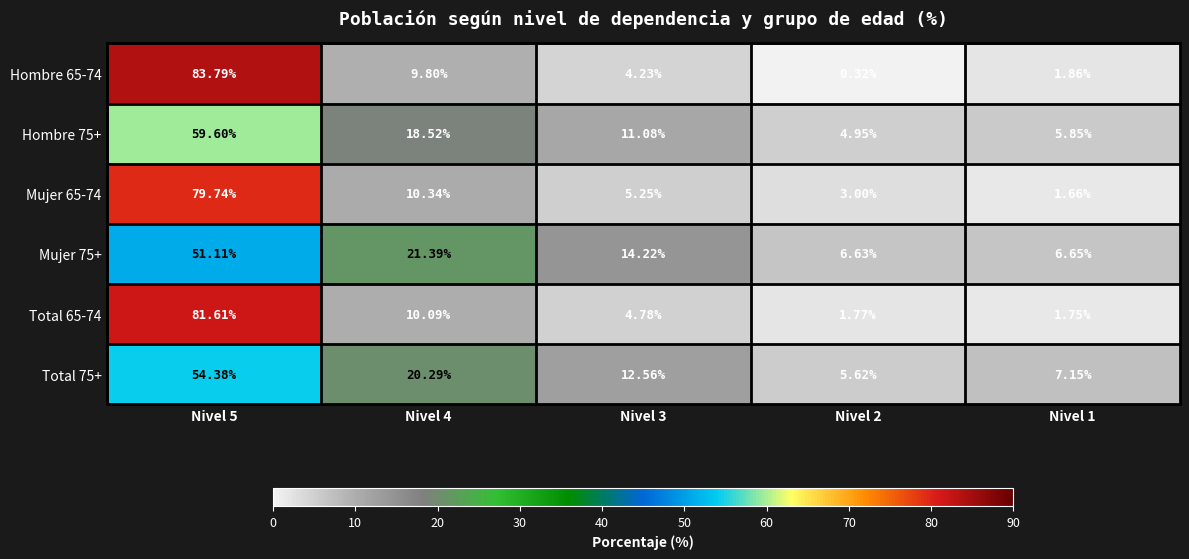

What is the difference between the highest and lowest values at Nivel 4?

11.6